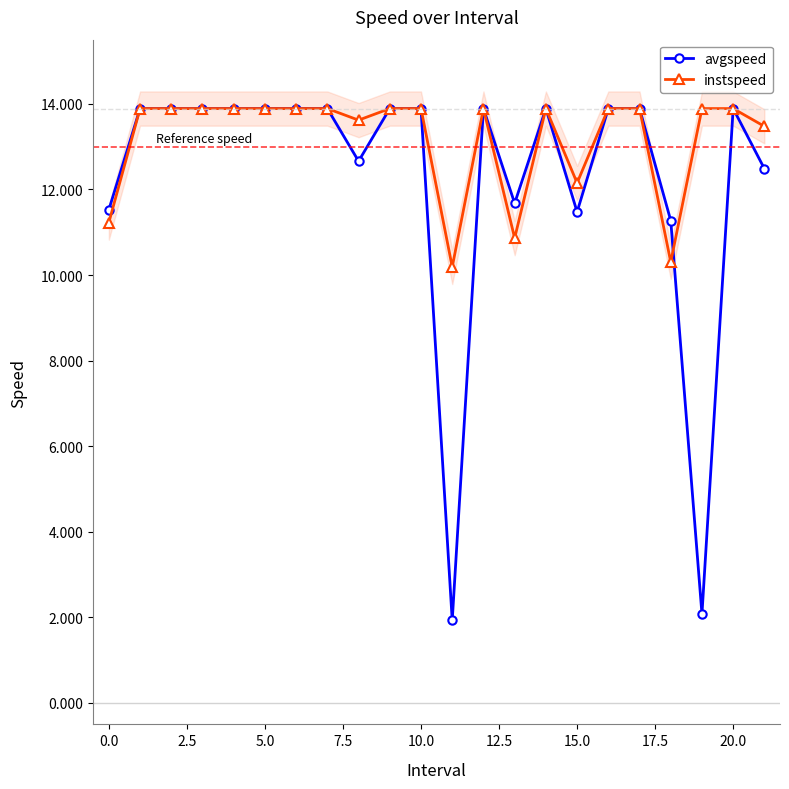

Is the value of avgspeed at 12 greater than the value of instspeed at 14?

No